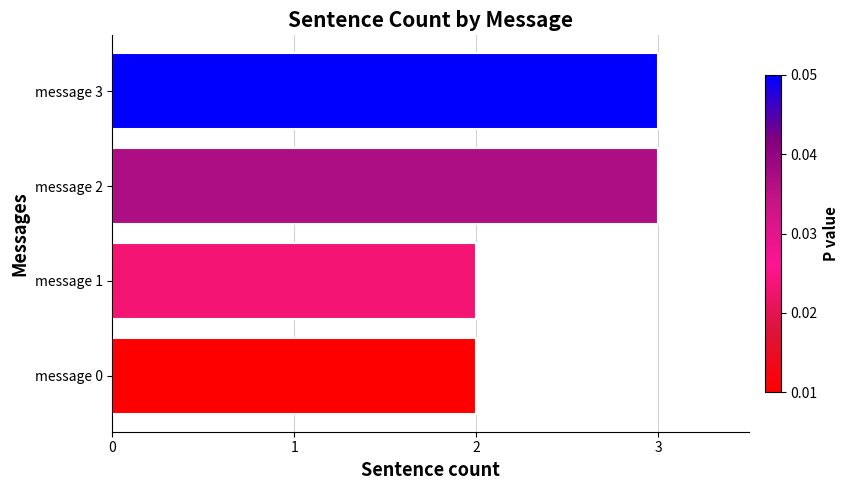

What is the sum of all values?

10